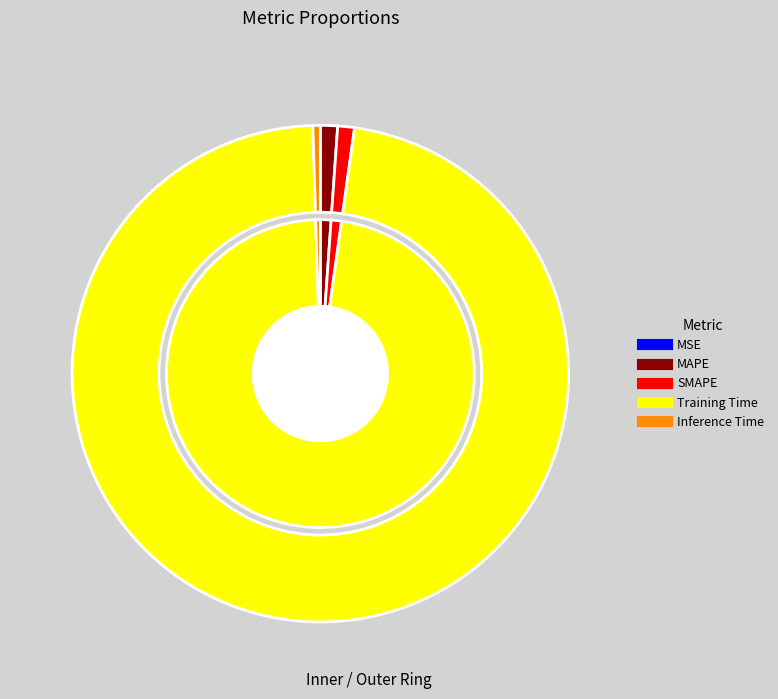

Between Training Time and MAPE, which is larger?

Training Time